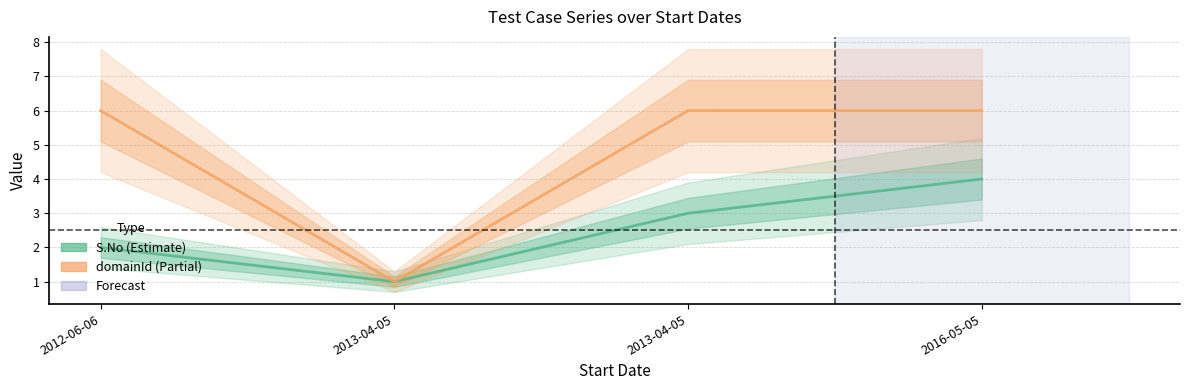

Where is domainId nearest to the value 3?

2013-04-05